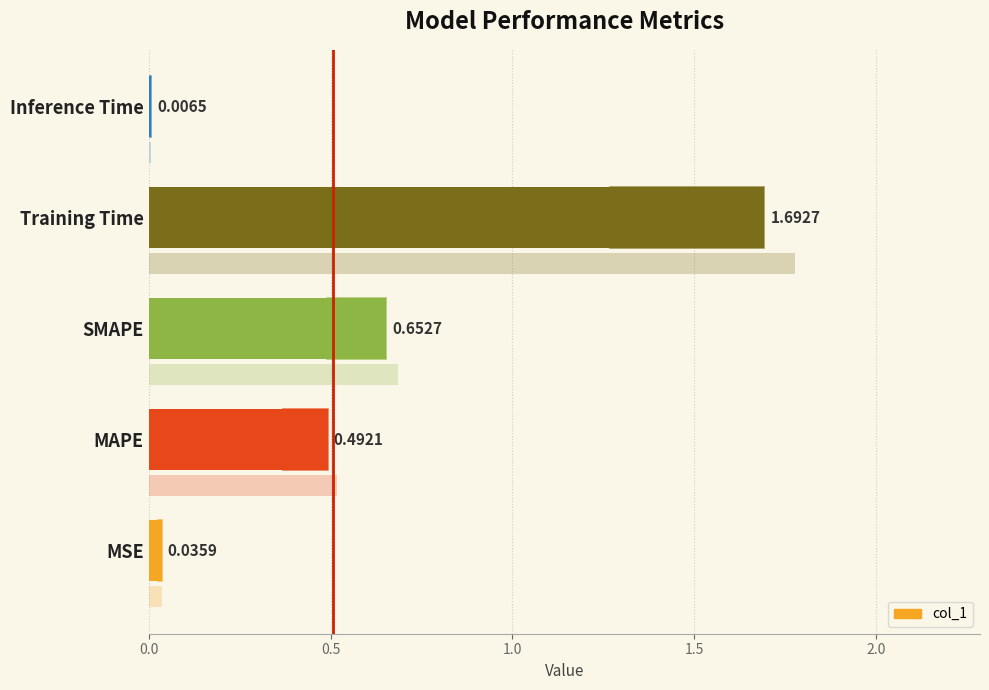

Which has a higher value, SMAPE or MAPE?

SMAPE